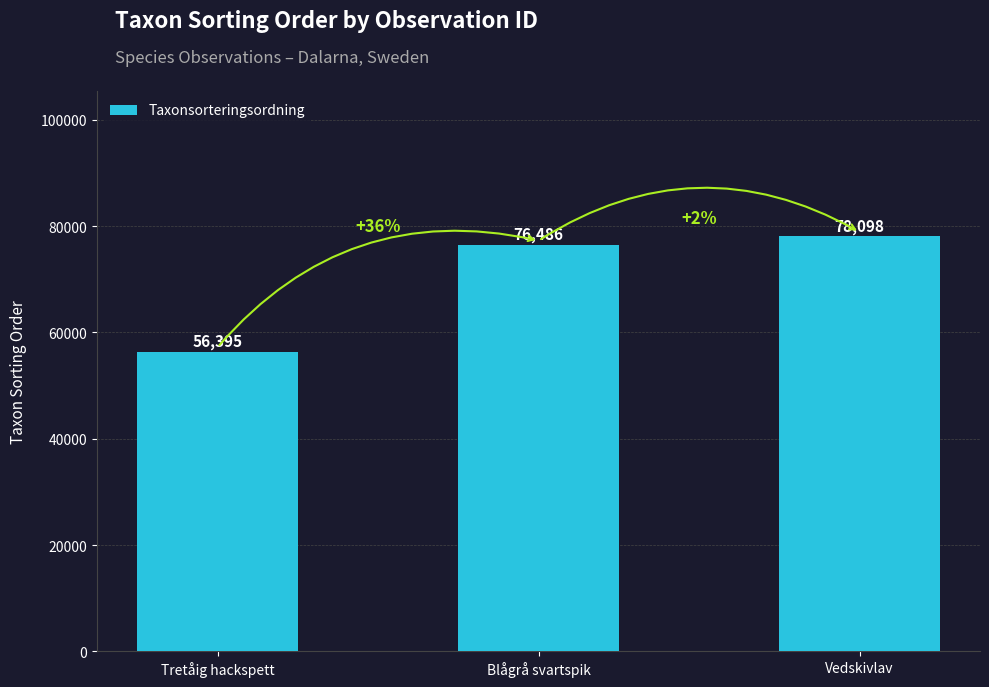

What is the label of the 2nd bar from the right?

Blågrå svartspik